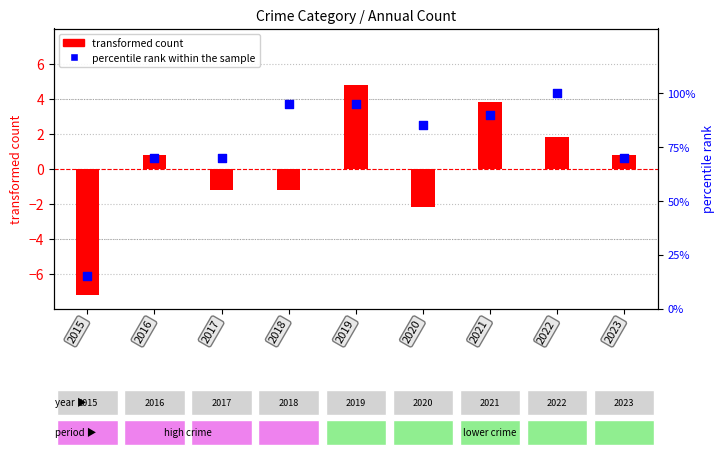

Which series has the largest total across all categories?

percentile rank within the sample